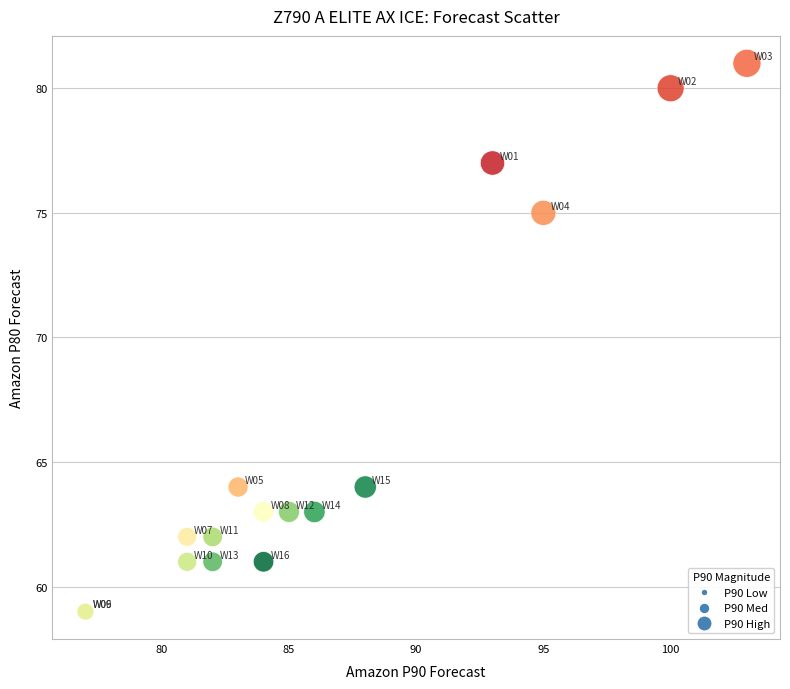

What Y value in the scatter plot is closest to 70?

75